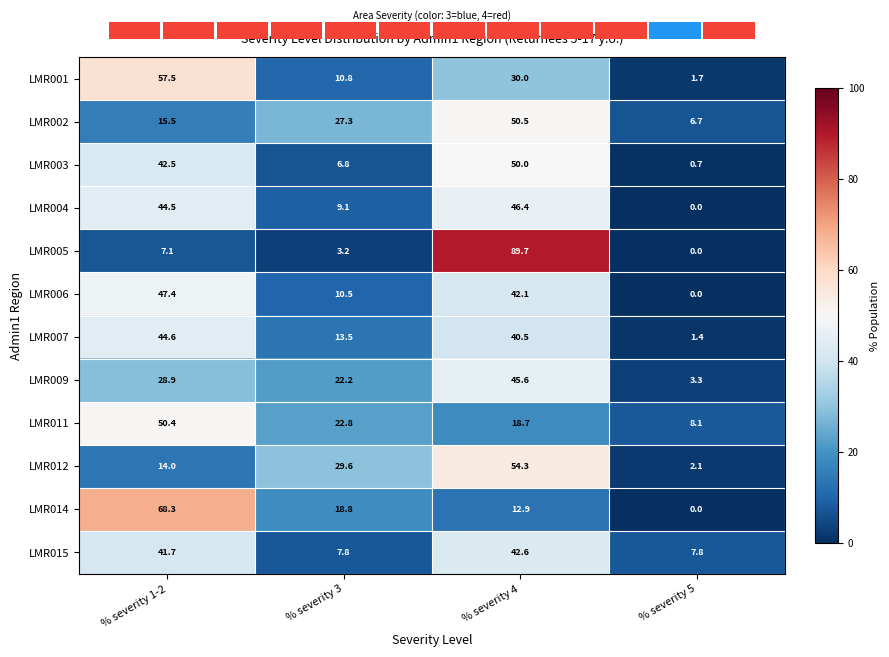

Where is LMR002 nearest to the value 28?

% severity 3